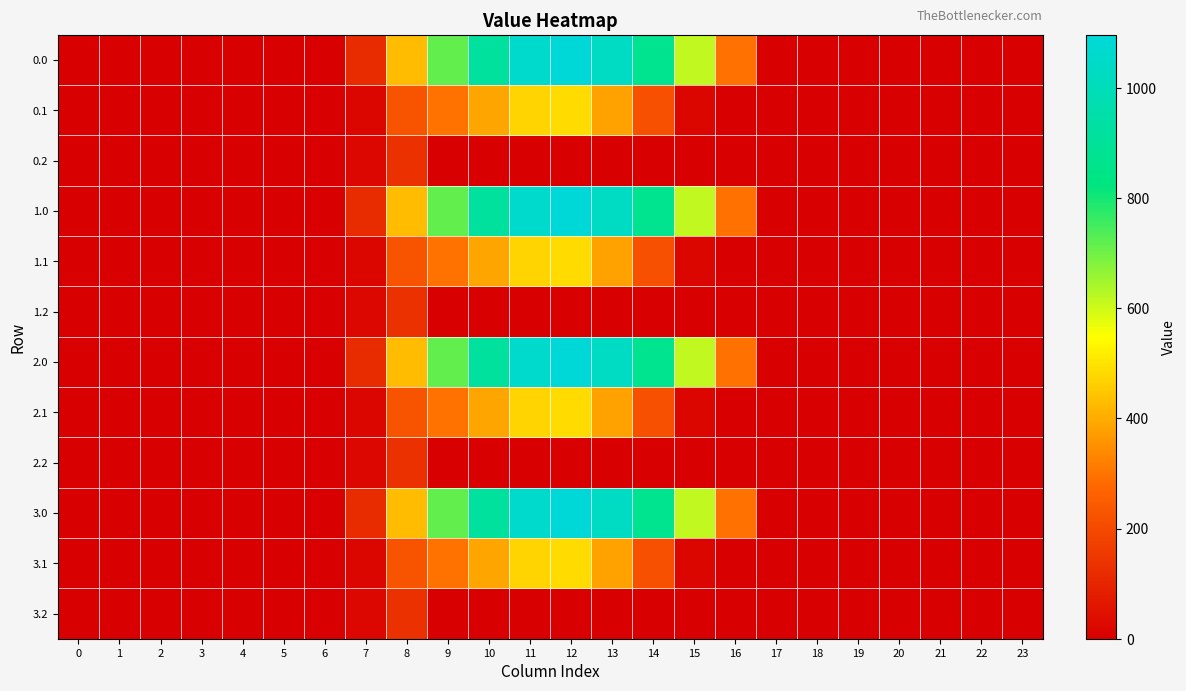

Between 16 and 20, which is larger?

16